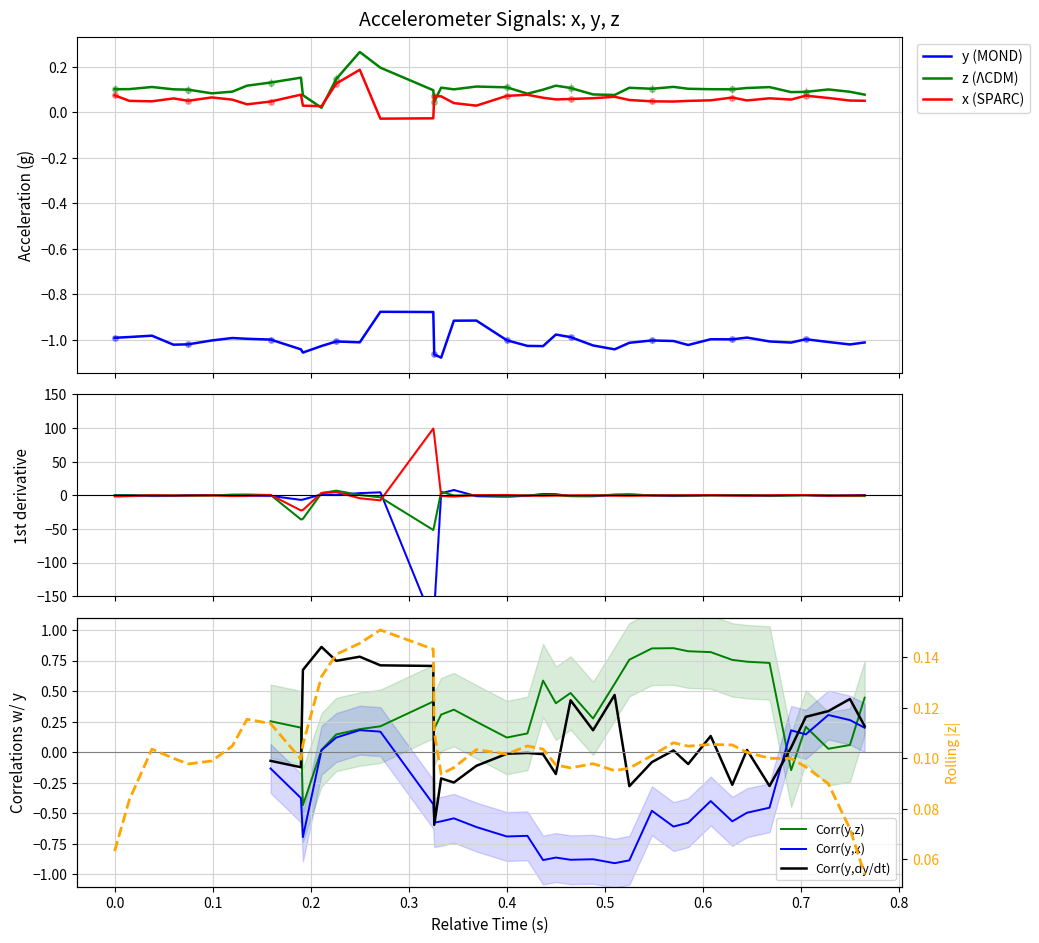

True or false: y (MOND) and x (SPARC) cross at least once.

False